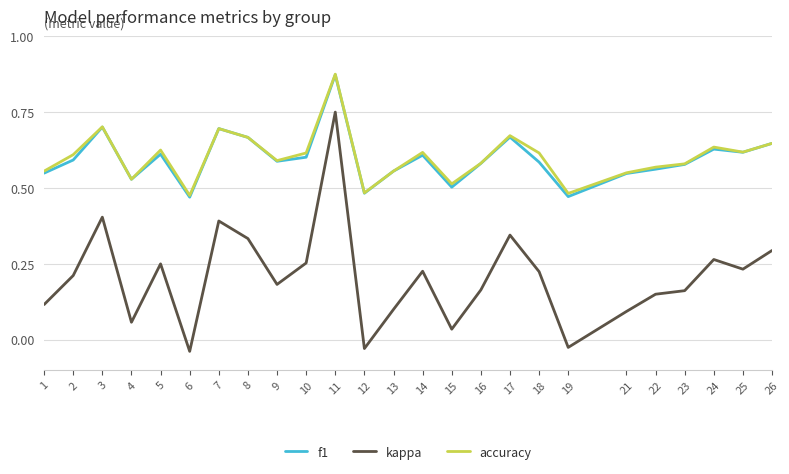

The f1 series shows 0.2 at 2. True or false?

False